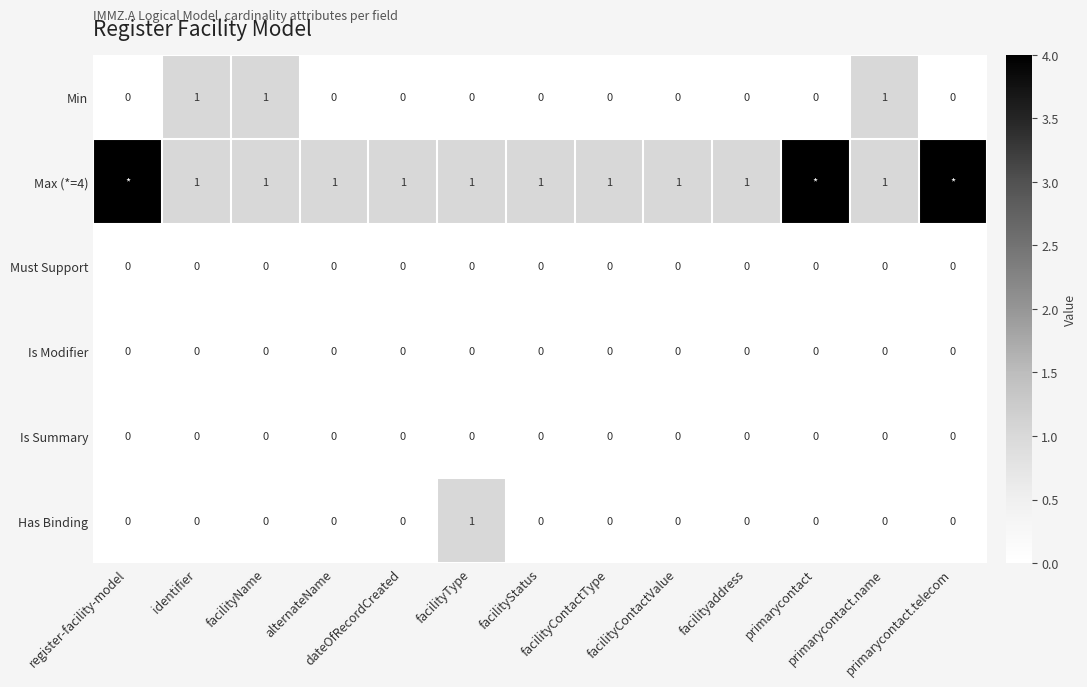

What is the sum of all Min values?

3